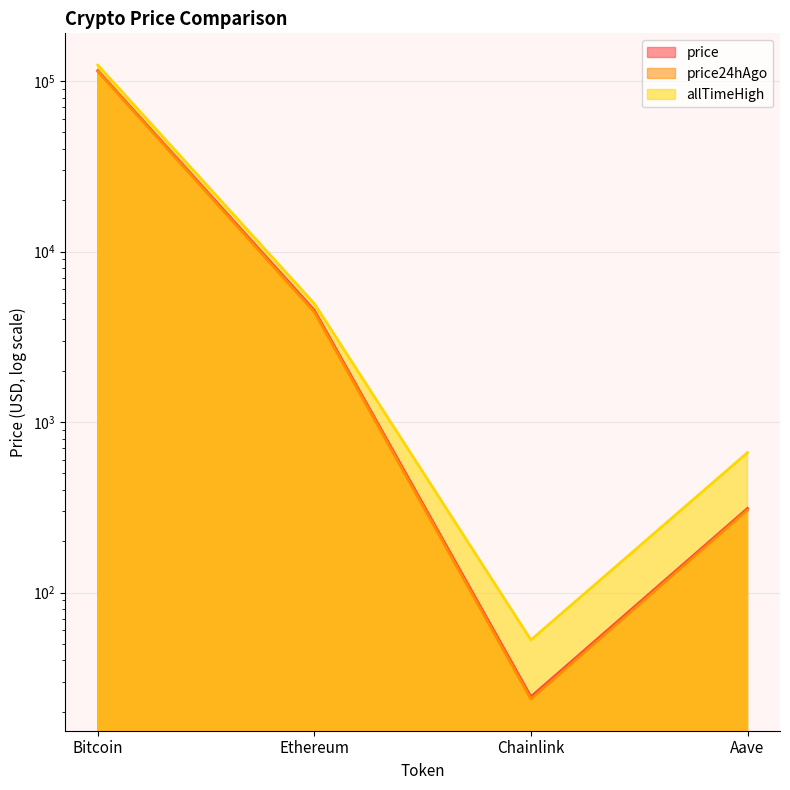

Where does the price24hAgo series first go above 4410?

Bitcoin